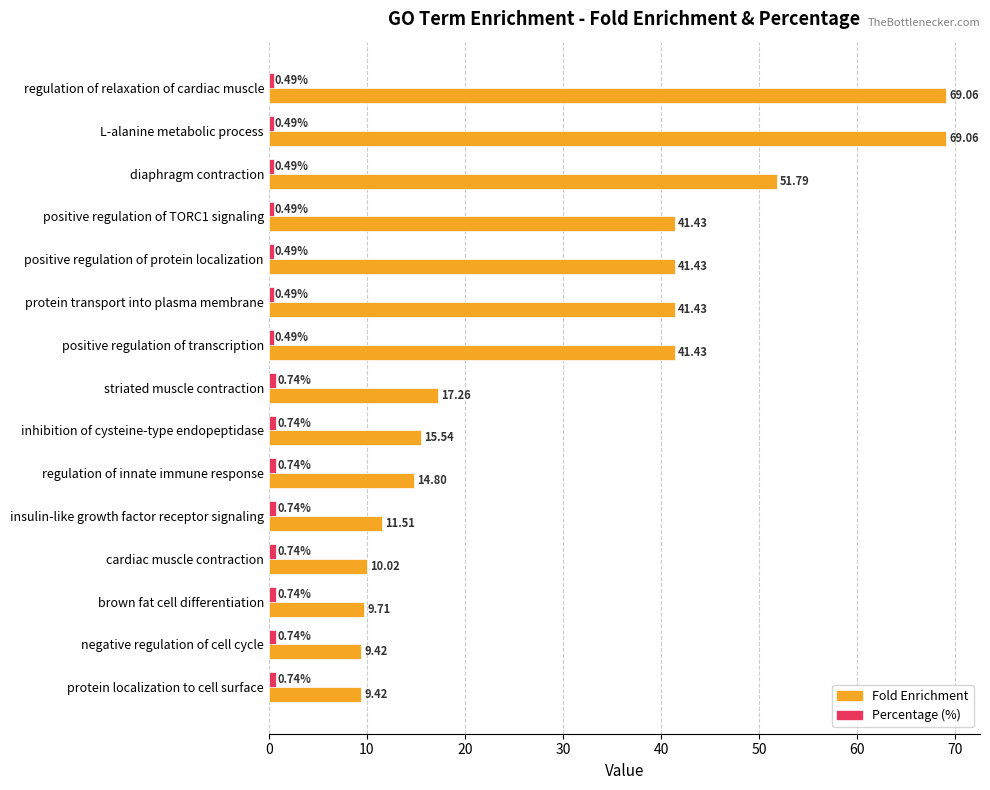

What is the greatest value displayed?

69.1